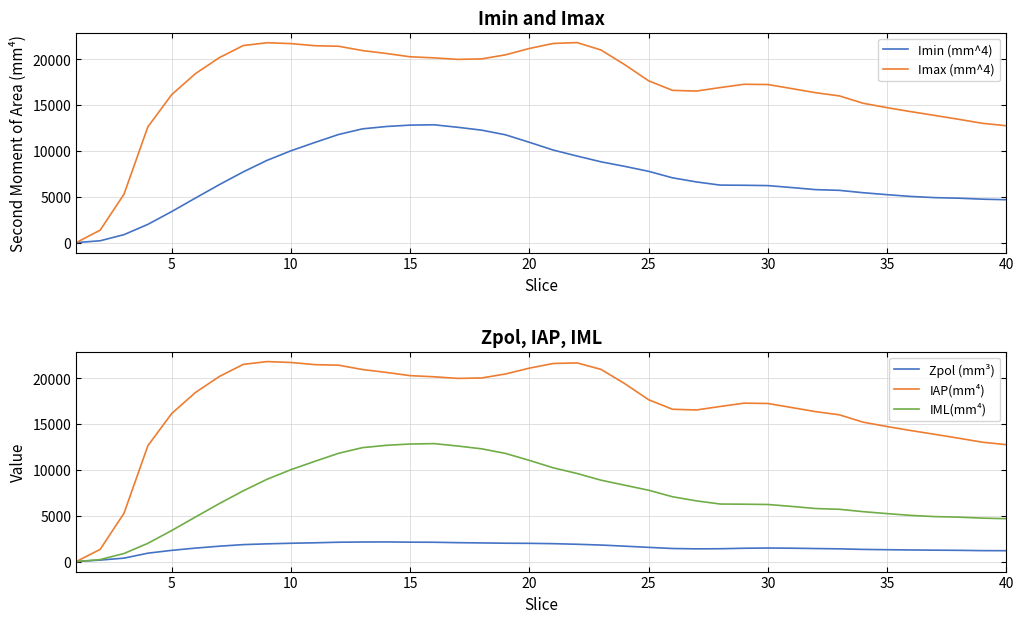

Count the number of data series in this chart.

5